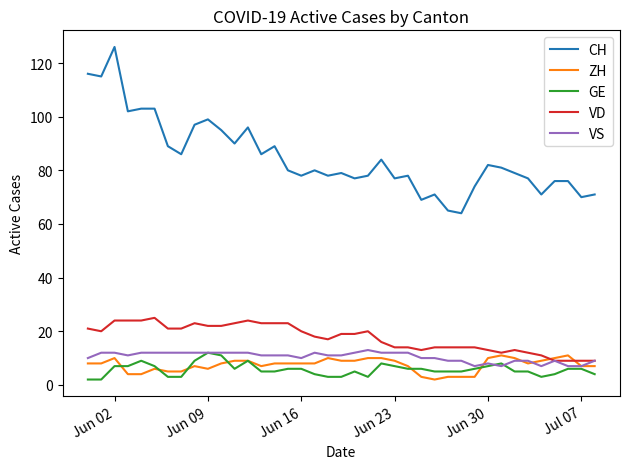

What is the maximum value for VD?

25